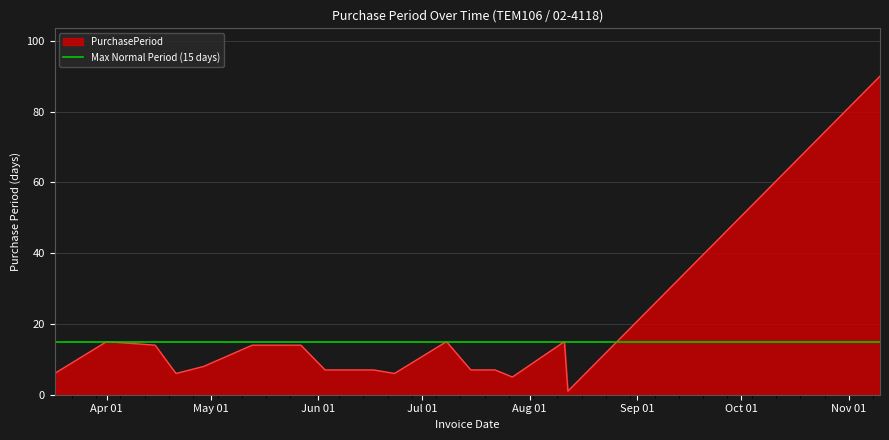

What is the difference between the second highest and second lowest values?

10